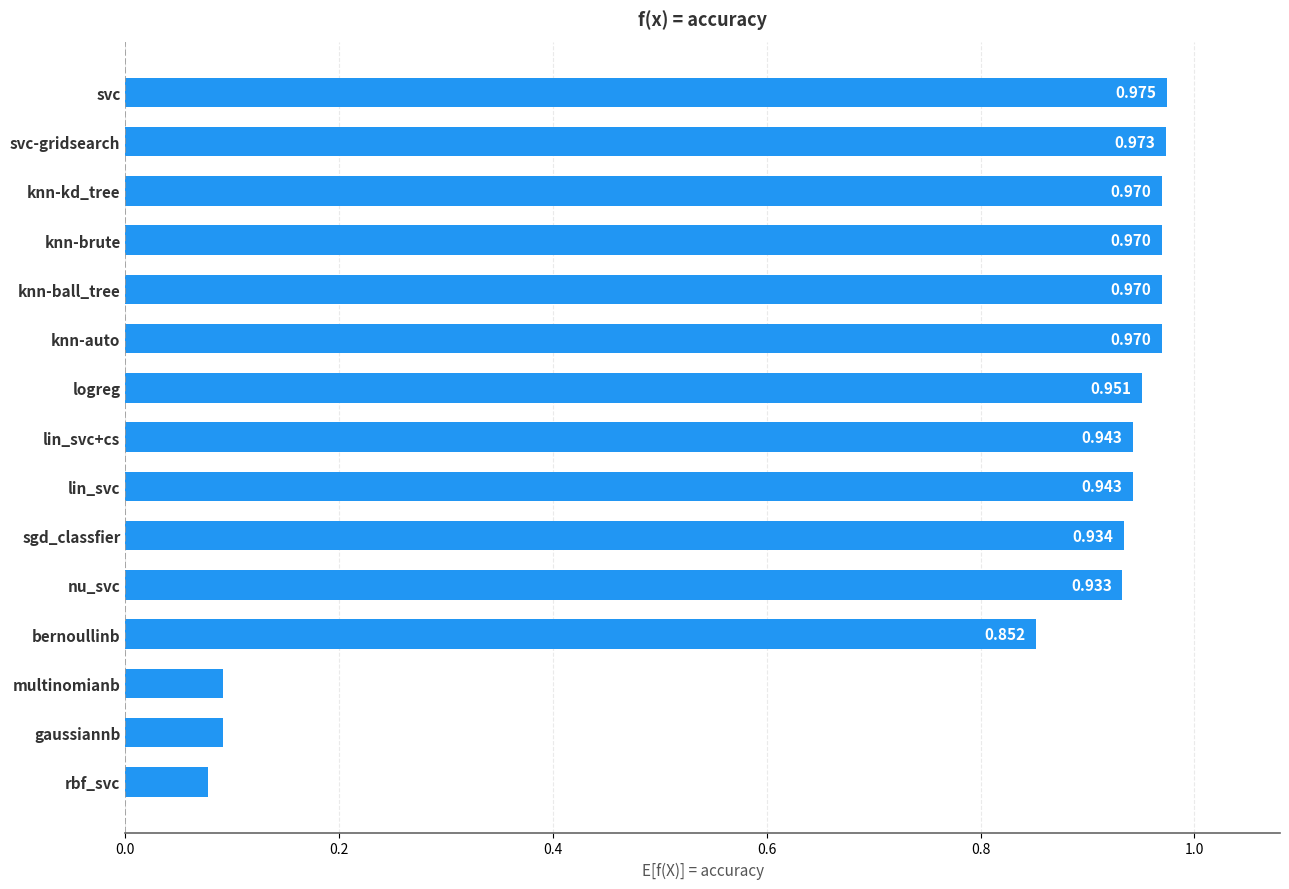

At which category does the chart reach its minimum across all series?

rbf_svc